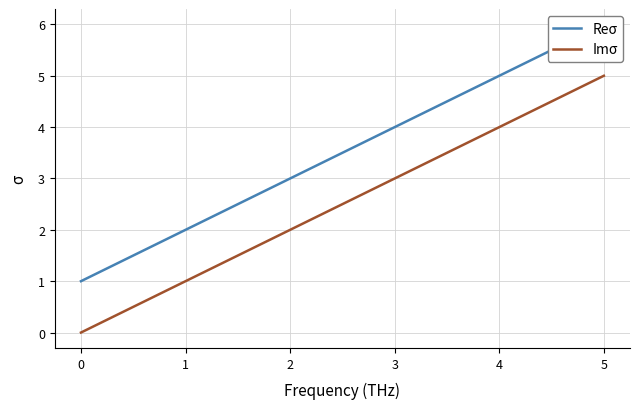

True or false: Reσ has a value of 1 at 0.

True